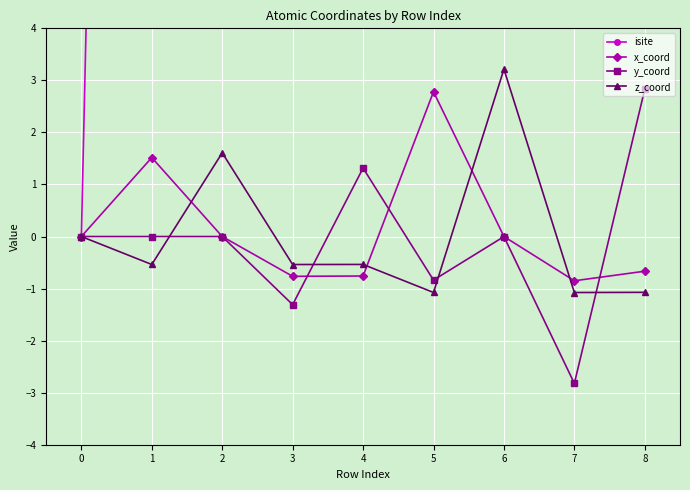

How many categories are shown in the chart?

9